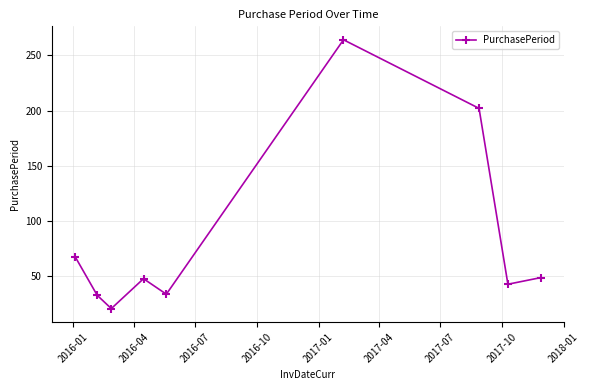

True or false: there are more than 0 points higher than both neighbors.

True